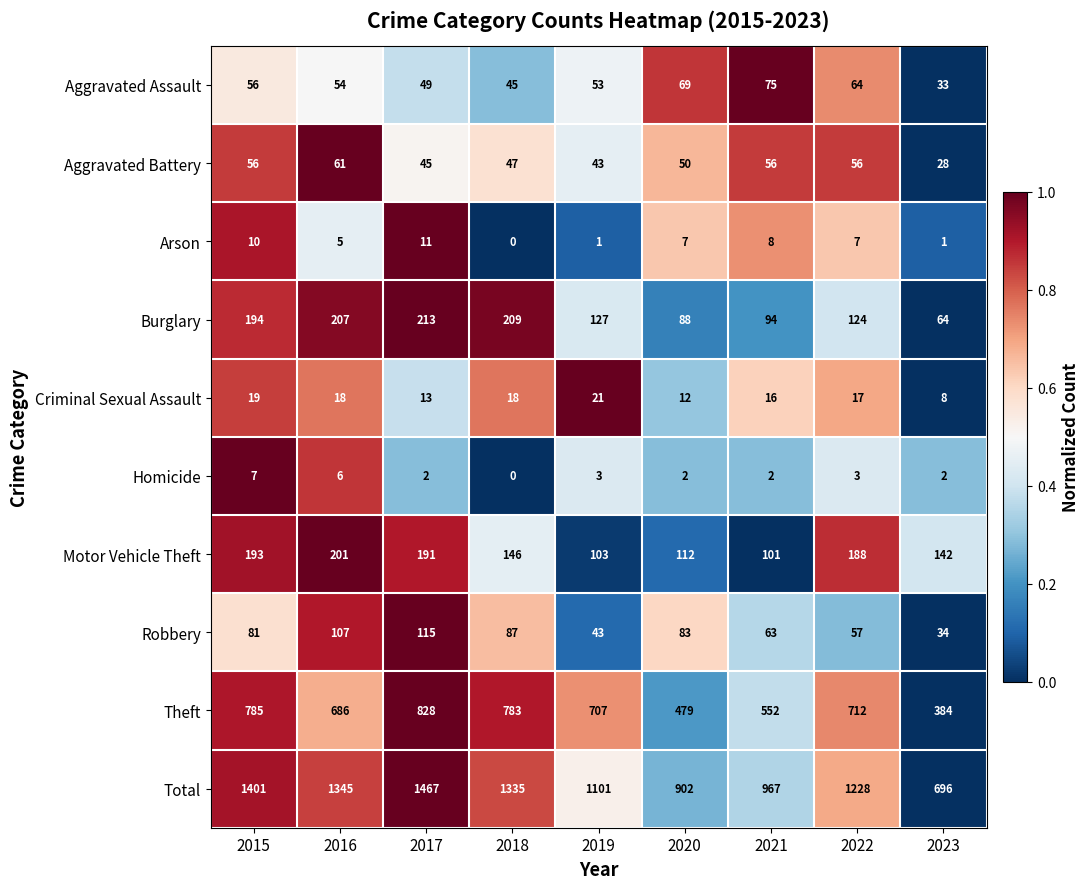

The Aggravated Assault series shows 93 at 2019. True or false?

False